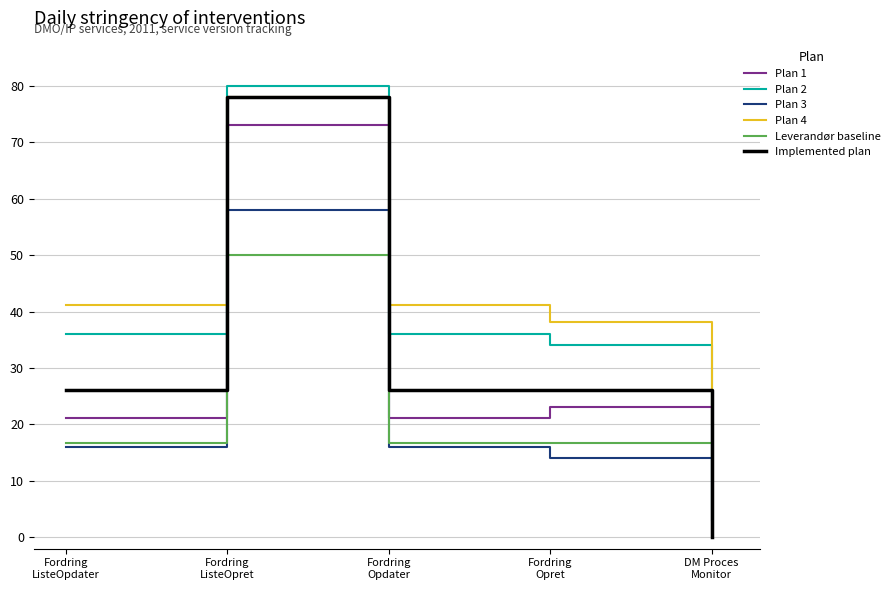

What is the difference between the highest and lowest values at DM Proces
Monitor?

20.0